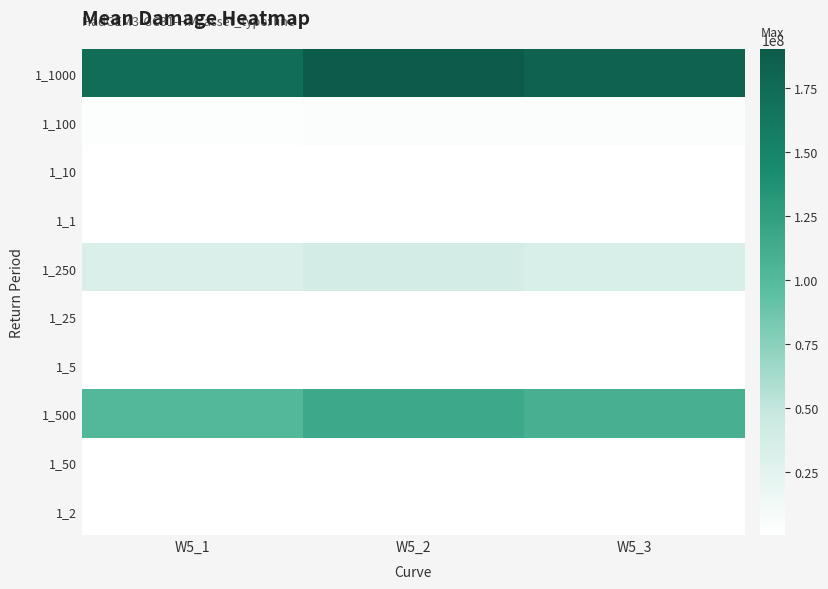

Rank the series by their maximum value, from highest to lowest.

1_1000, 1_500, 1_250, 1_100, 1_50, 1_25, 1_10, 1_1, 1_5, 1_2